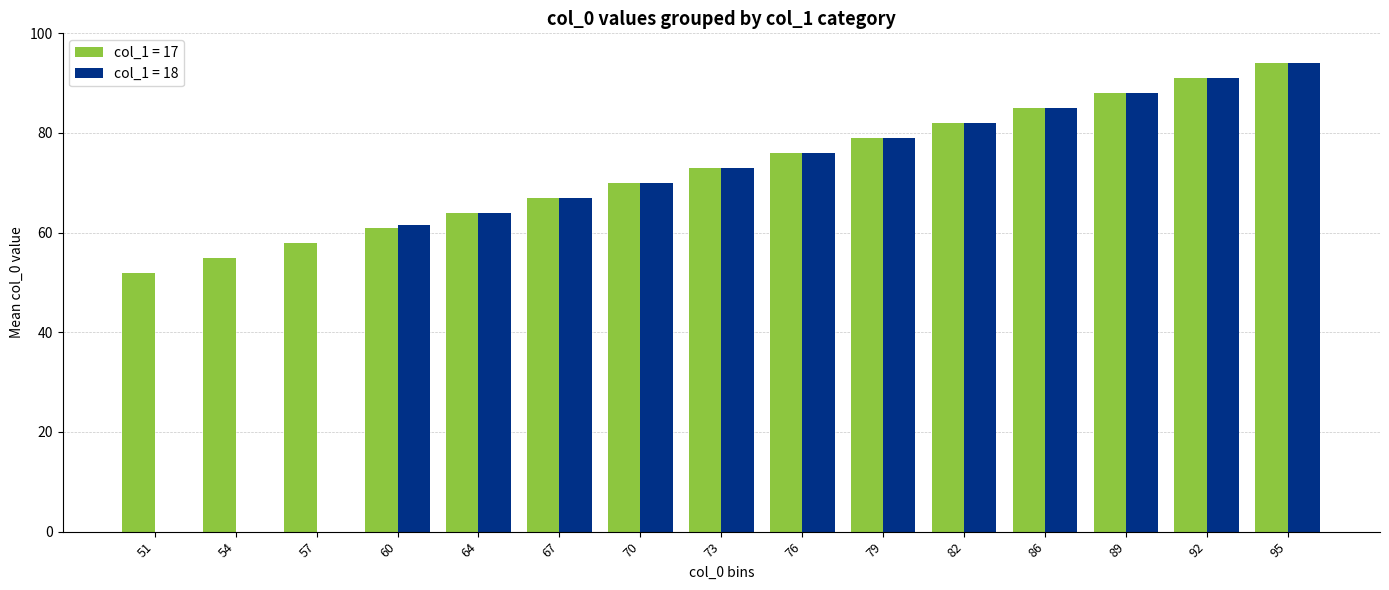

Count the number of data series in this chart.

2